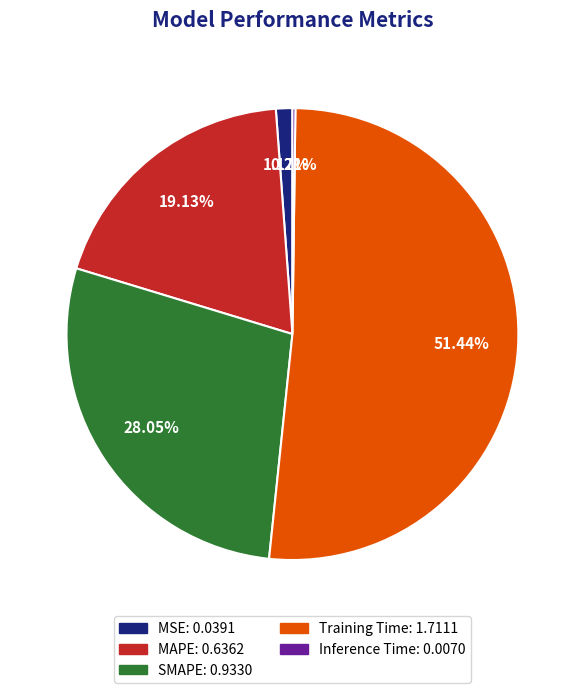

Which category has the biggest portion of the pie?

Training Time